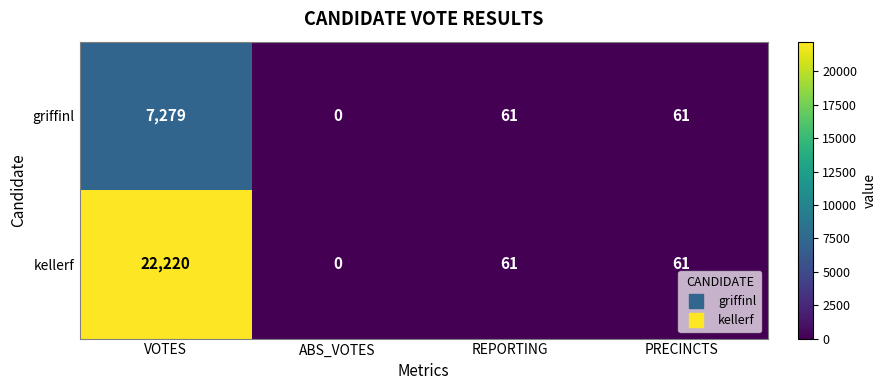

Reading left to right, list all the values displayed in this chart.

griffinl: VOTES=7279	ABS_VOTES=0	REPORTING=61	PRECINCTS=61
kellerf: VOTES=22220	ABS_VOTES=0	REPORTING=61	PRECINCTS=61